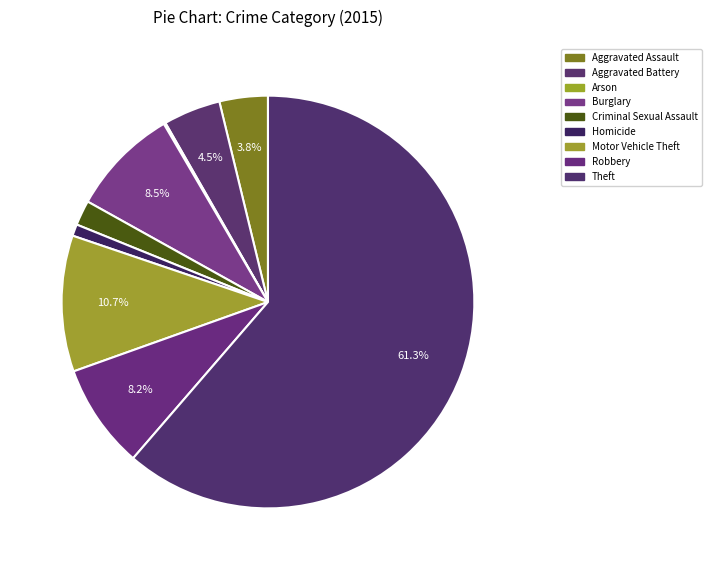

To the nearest percent, what is the combined percentage of Criminal Sexual Assault and Robbery?

10%